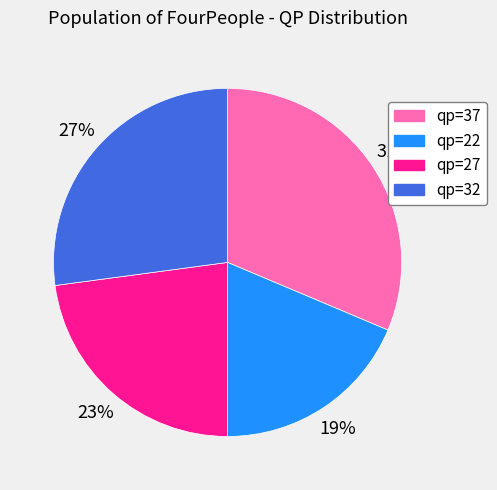

Between qp=27 and qp=37, which is larger?

qp=37